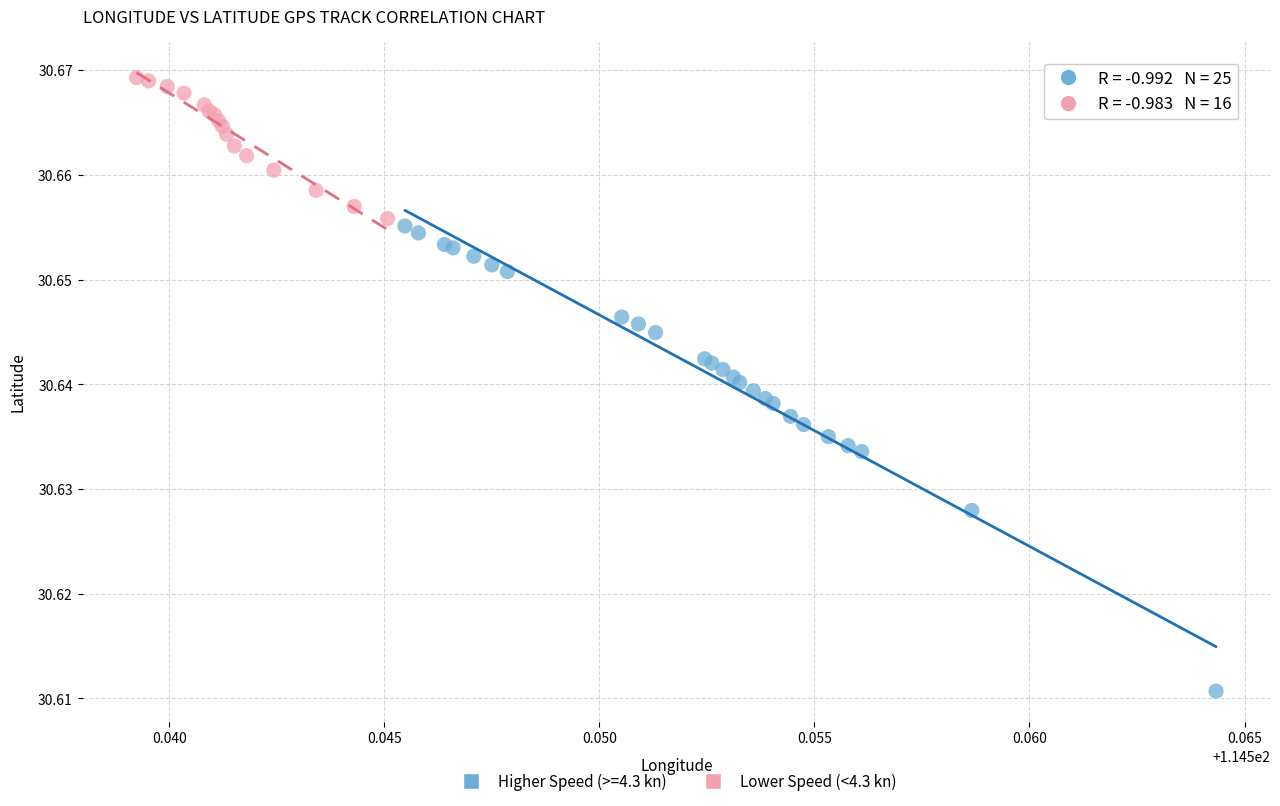

Which series contains the highest Y value?

Lower Speed (<4.3 kn)